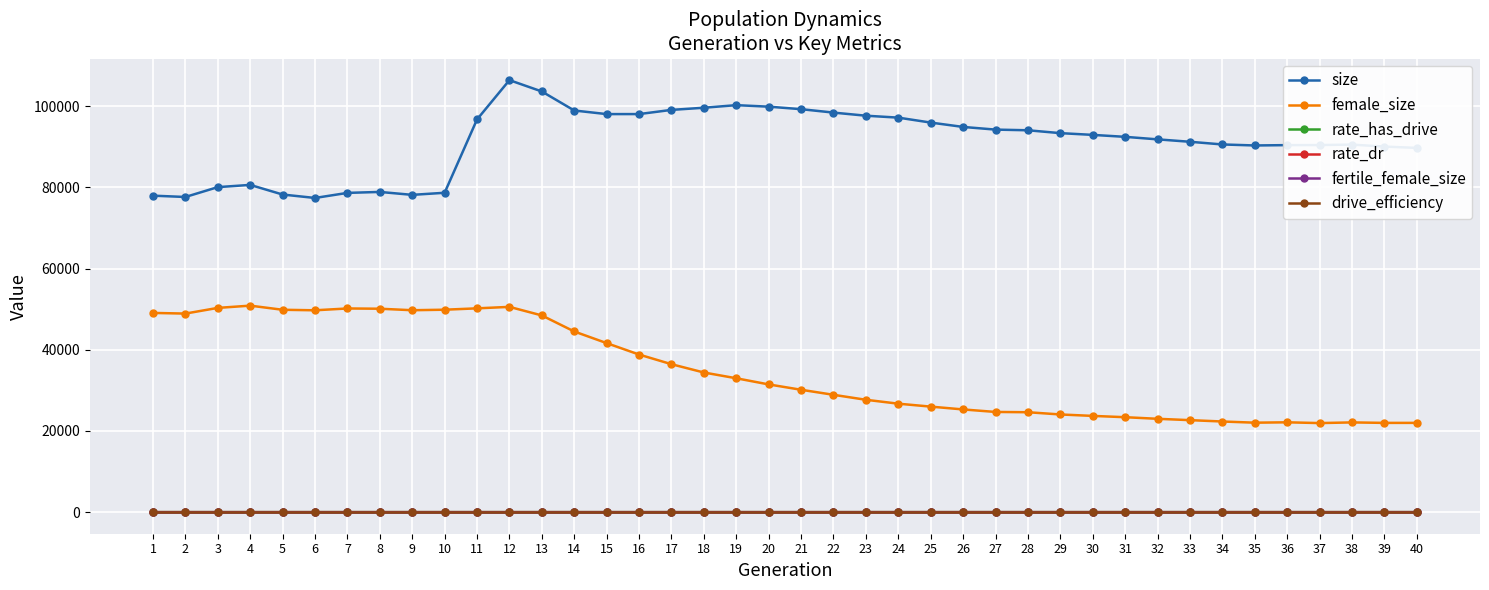

Which series changed the most between 5 and 13?

size